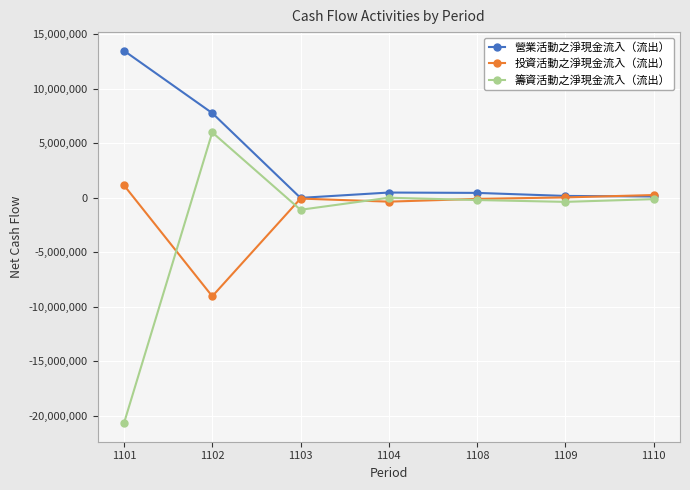

Where is the first local minimum for 投資活動之淨現金流入（流出）?

1102